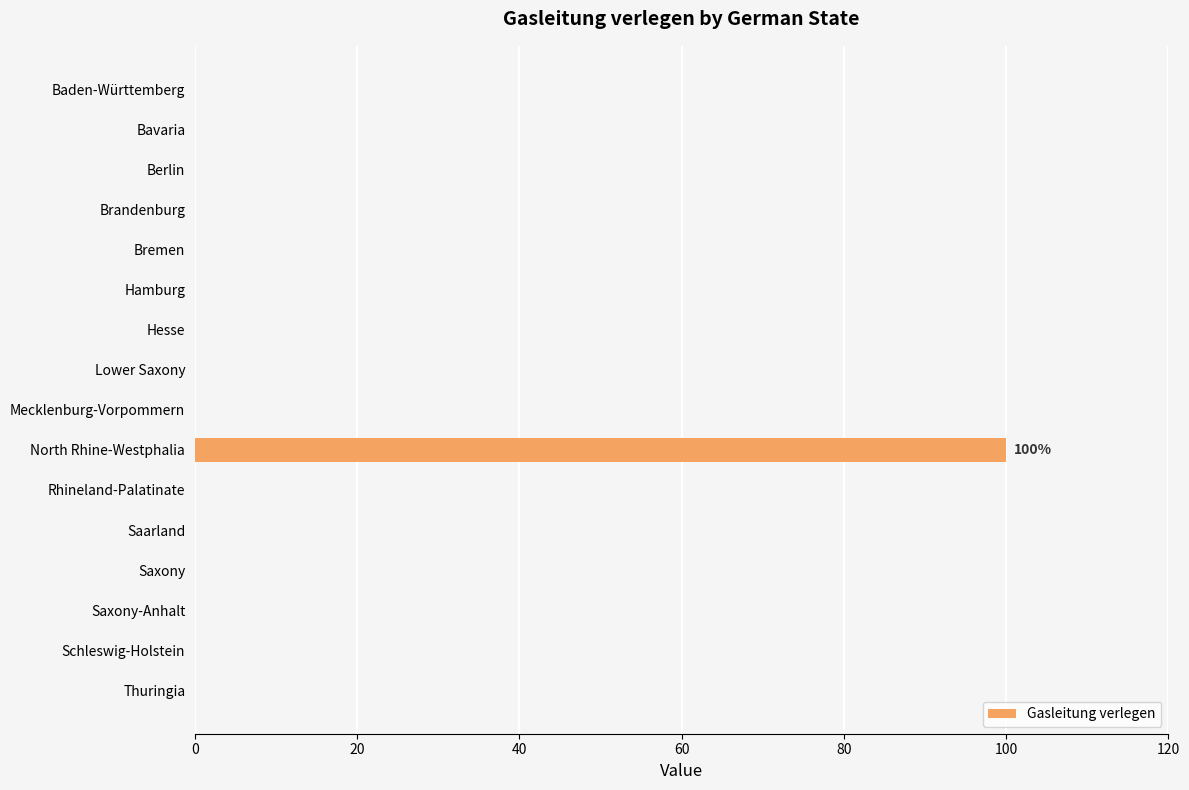

What is the sum of all values?

100